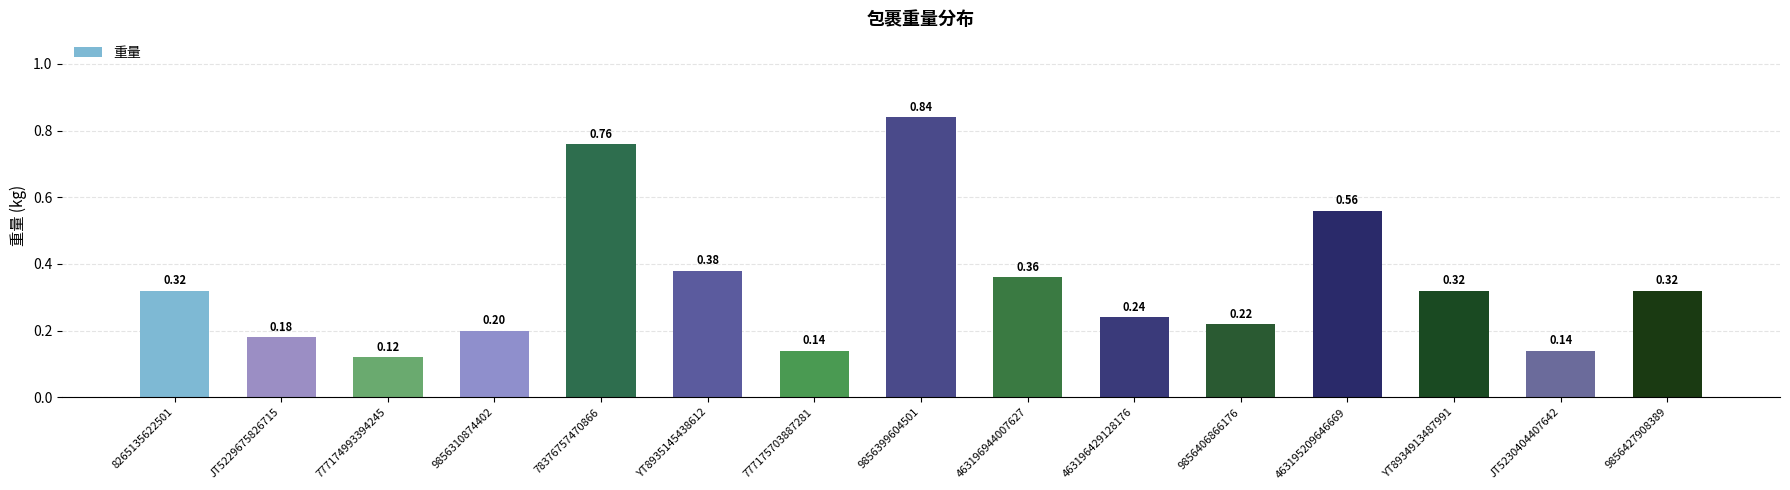

What is the difference between the values at 777174993394245 and 9856427908389?

0.2